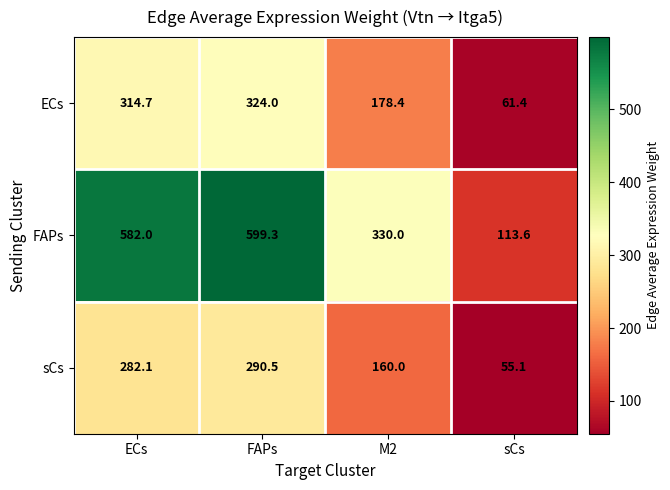

At sCs, list the series in order from largest to smallest.

FAPs, ECs, sCs